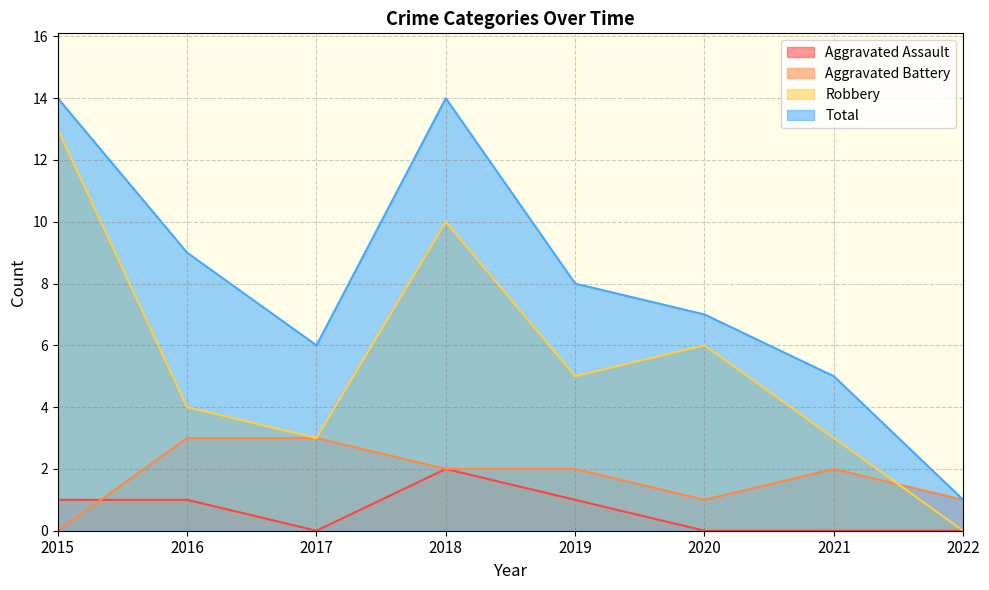

What is the value of the Total point at the 8th from the left?

1